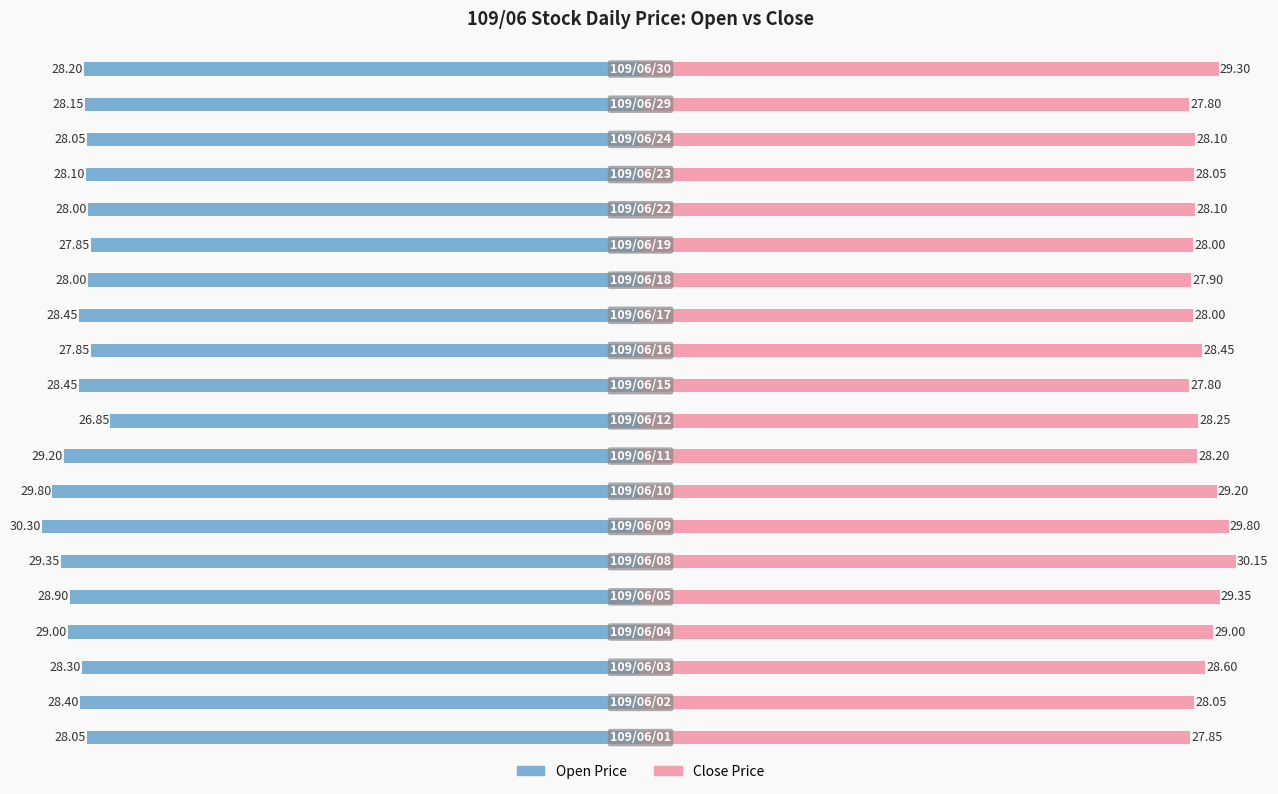

How many data points in Open Price are less than -28?

15